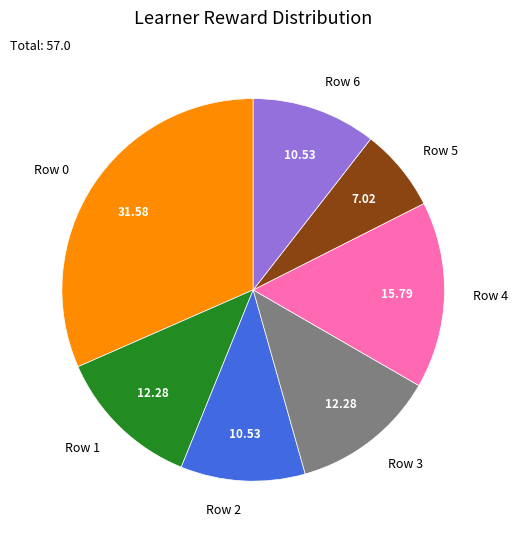

Does any single category account for the majority?

No